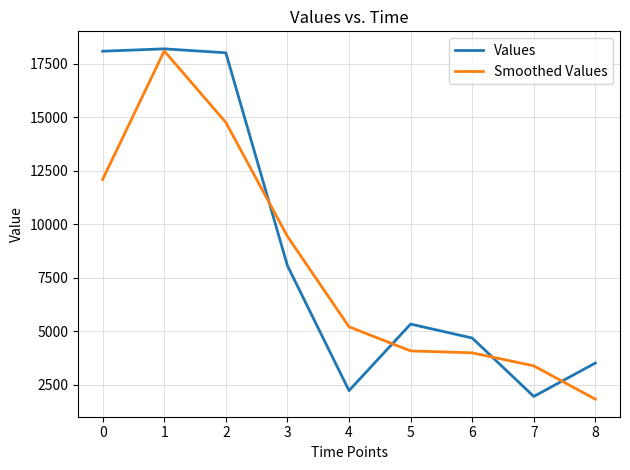

At 7, list the series in order from largest to smallest.

Smoothed Values, Values